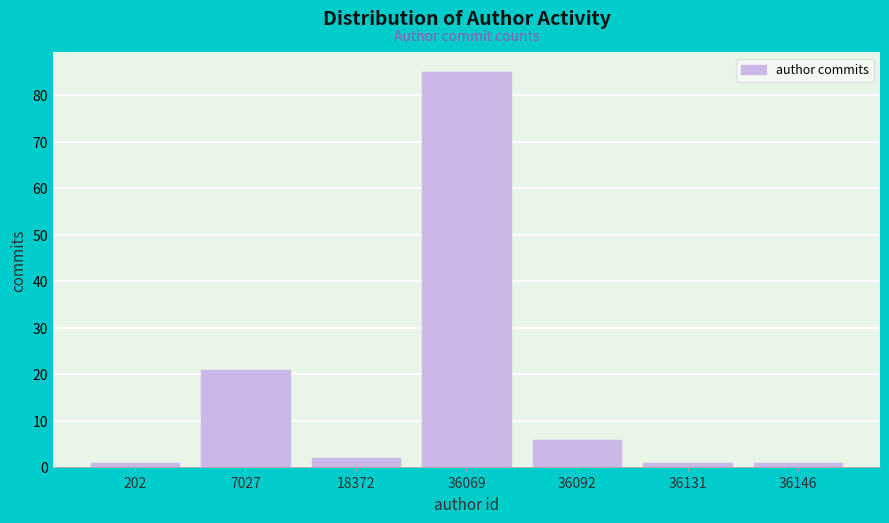

Reading left to right, transcribe all the data shown in this chart.

1	21	2	85	6	1	1